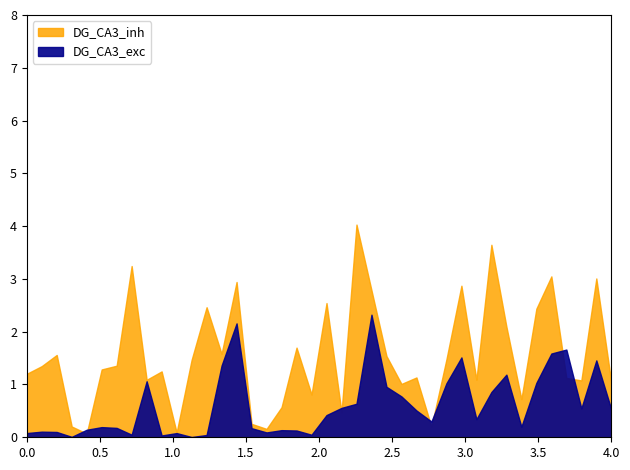

How many Base Min values are between 0 and 1?

40